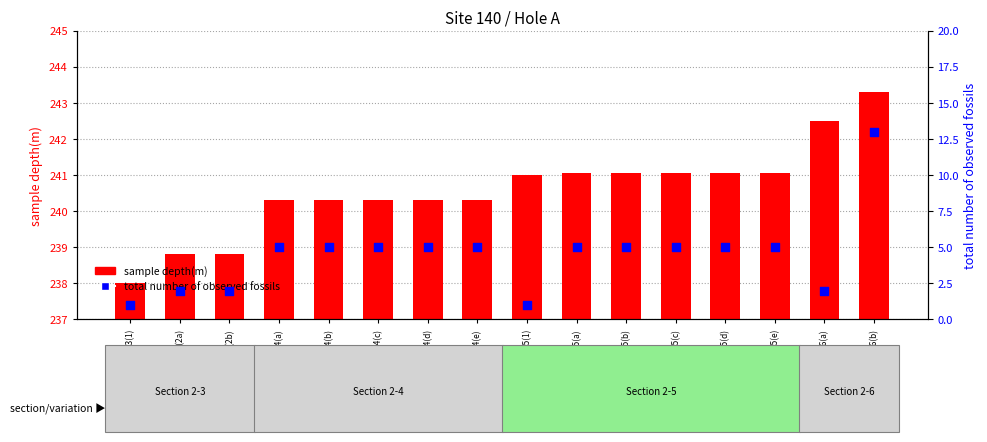

At how many categories does at least one series exceed 92?

16